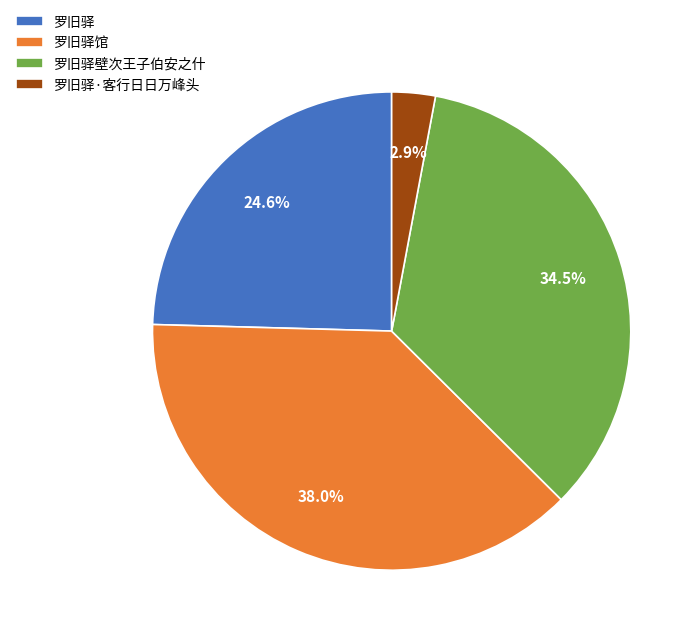

How many slices are in this pie chart?

4